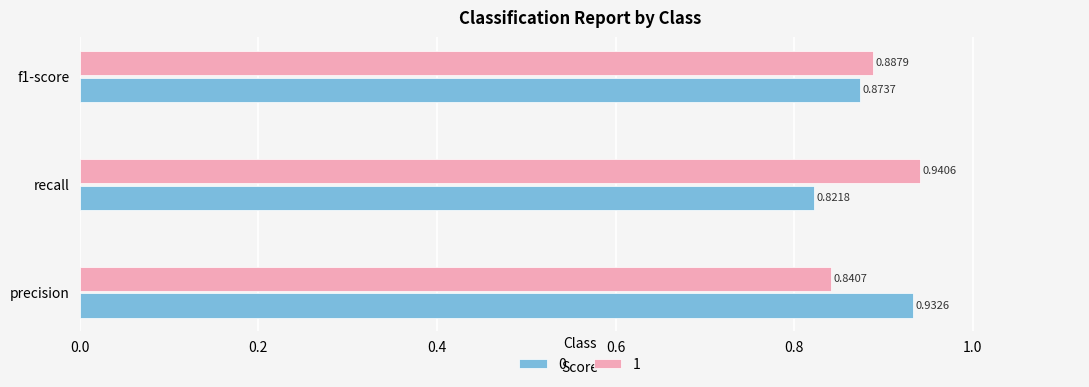

Where is 0 nearest to the value 0?

recall